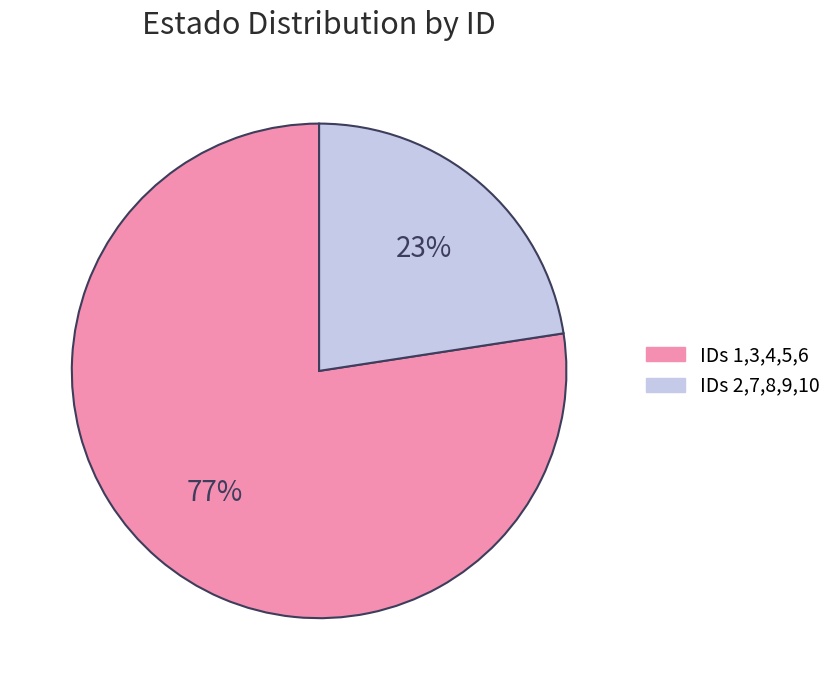

To the nearest percent, what is the average slice percentage?

50%